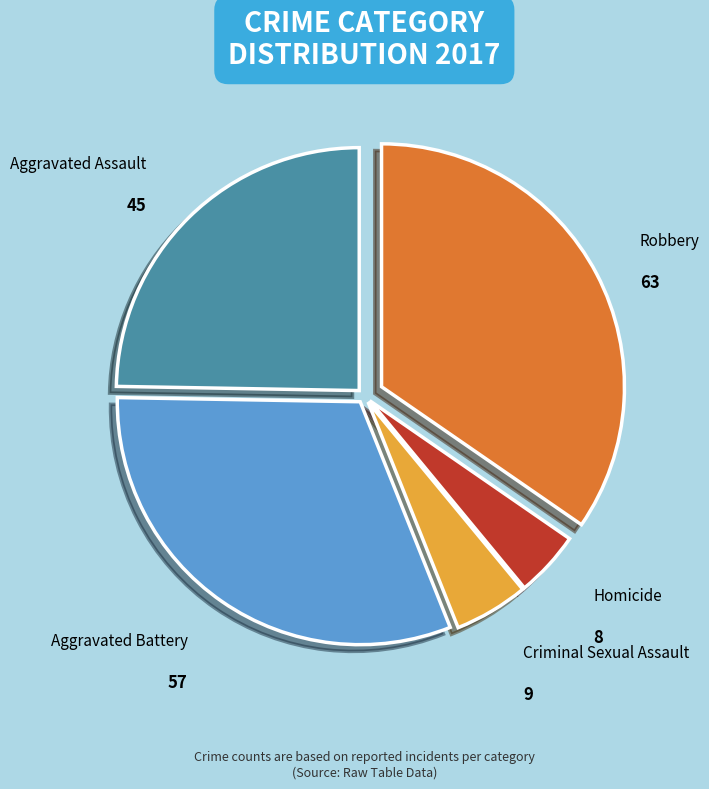

What is the smallest slice in the pie chart?

Homicide